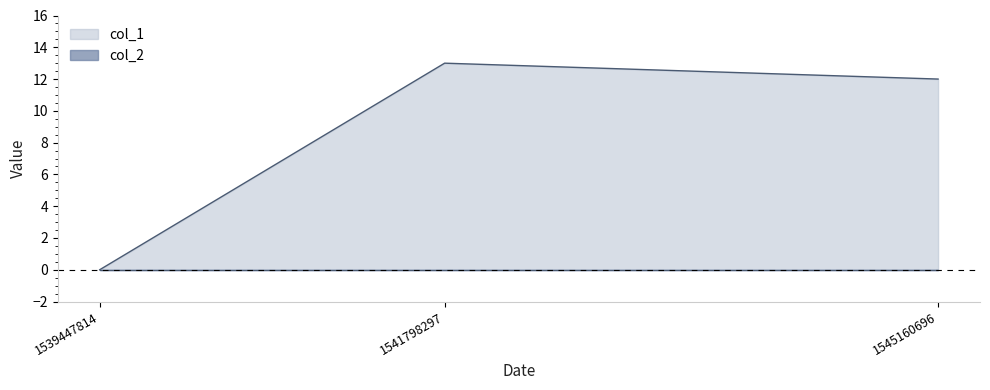

What is the sum of all values?

25